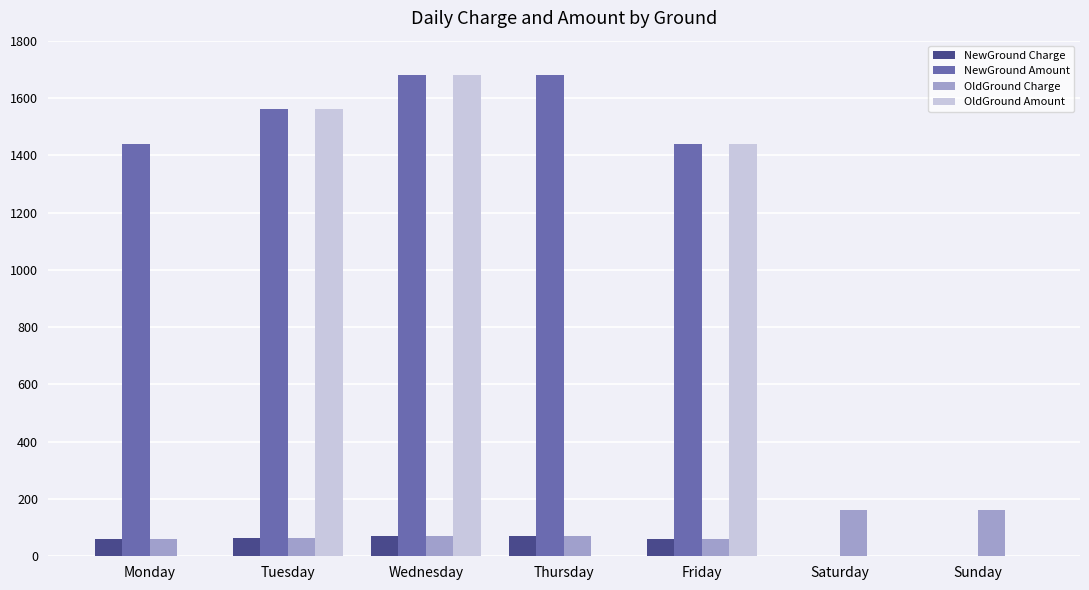

Which series has the largest total across all categories?

NewGround Amount